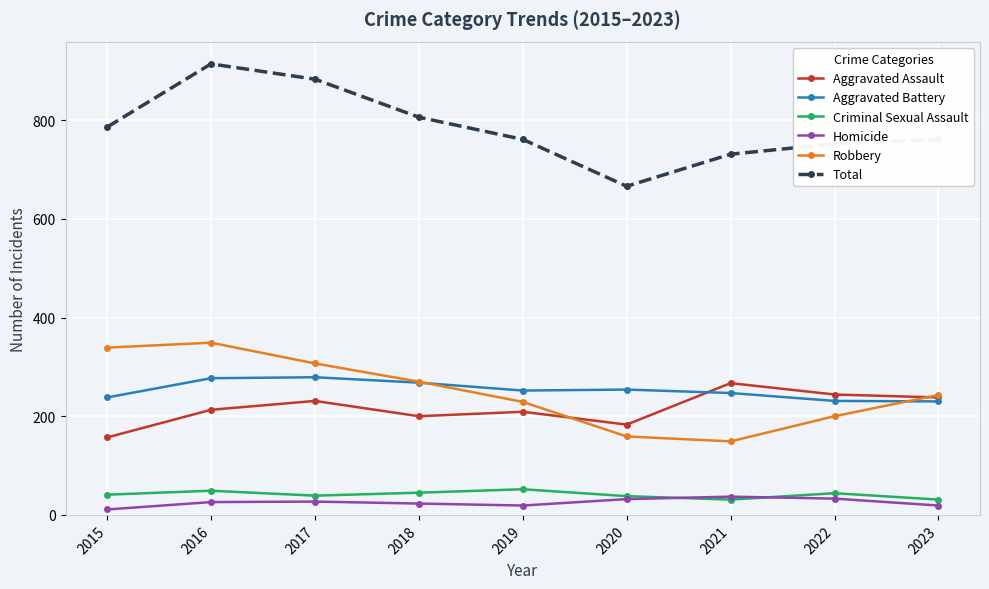

How many series are shown in this chart?

6